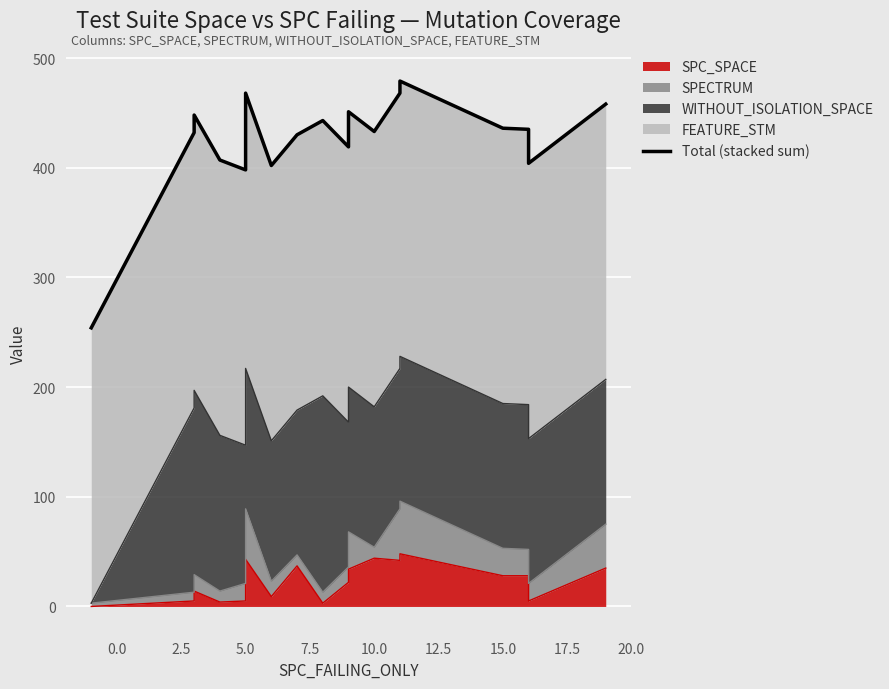

What is the label of the 1st point from the right?

19